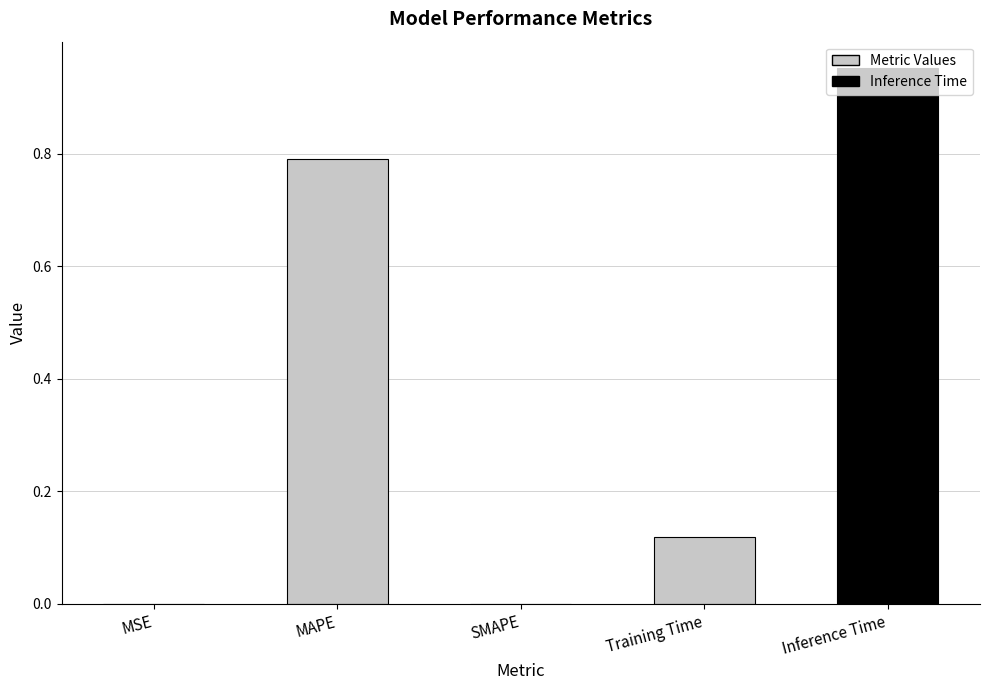

What is the value of the 2nd bar from the left?

0.8